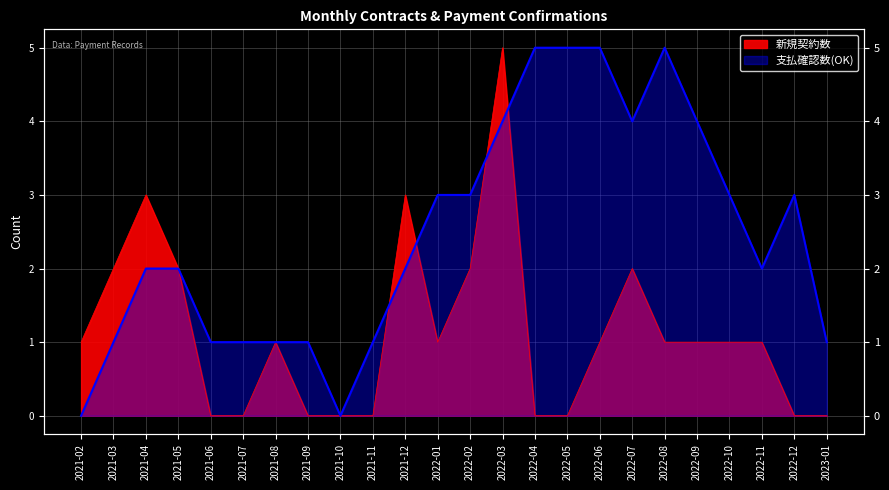

What is the average value of the 支払確認数(OK) series?

2